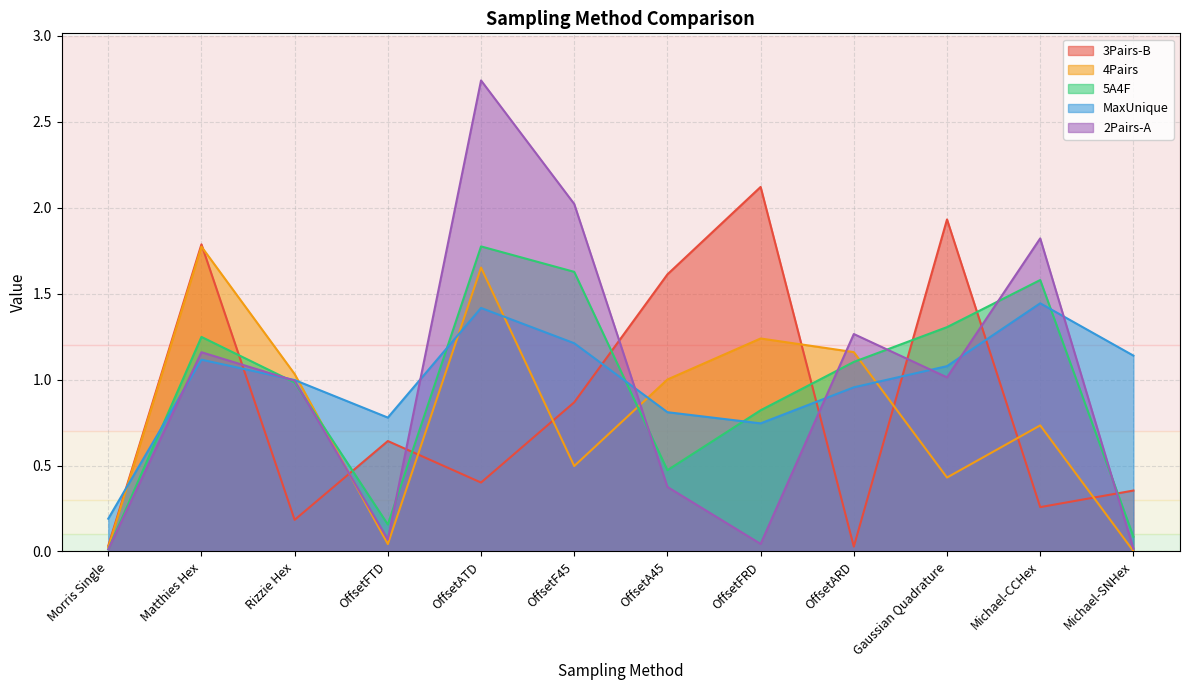

What is the value of the 4Pairs point at the 10th from the left?

0.4